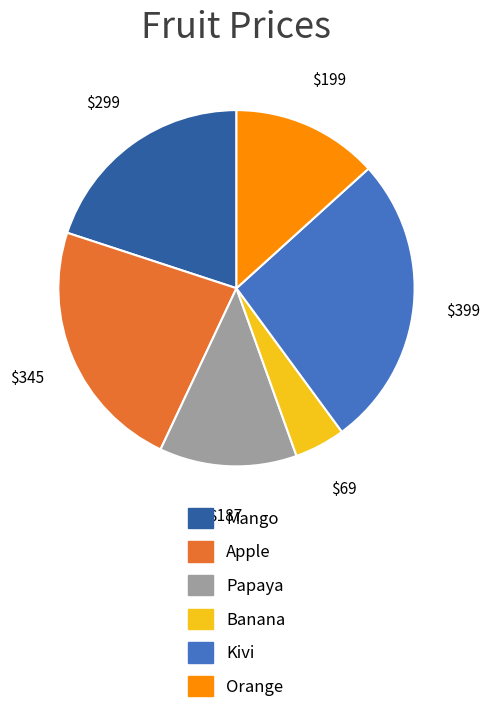

True or false: Mango accounts for 14% of the total.

False